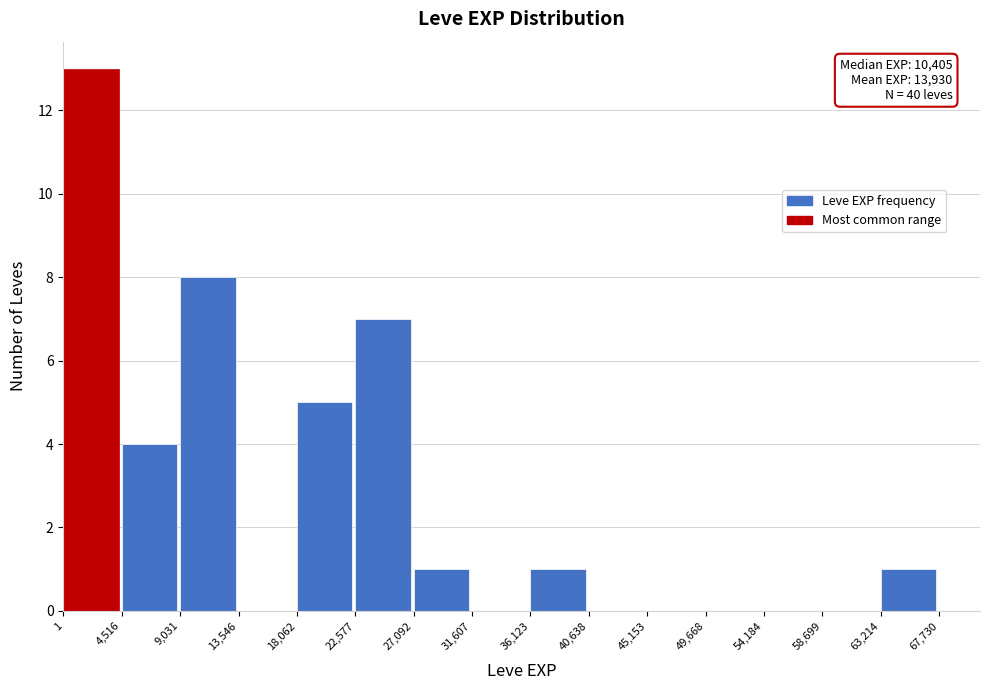

Over which range of the x-axis is the bar tallest?

1 to 4,516